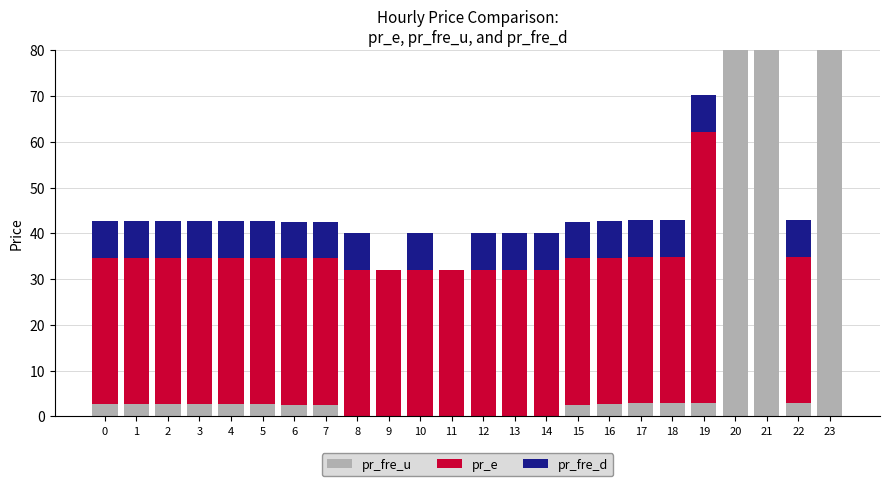

The value of pr_fre_d at 17 is 4.2. True or false?

False